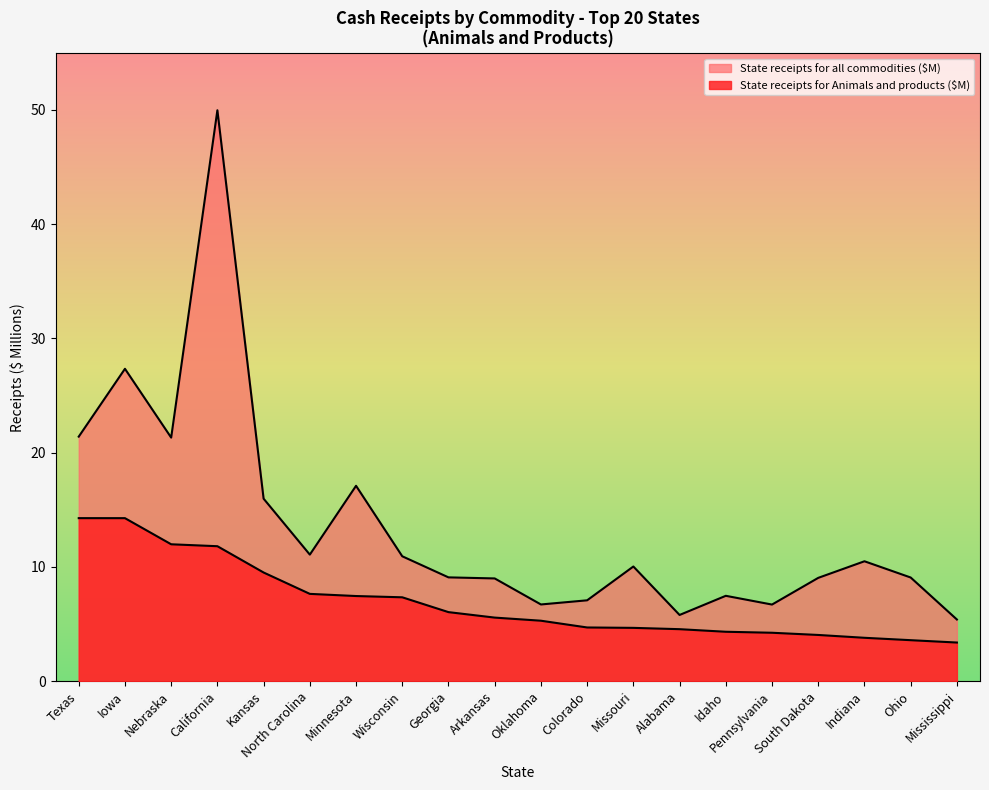

True or false: State receipts for all commodities ($1,000) and State receipts for Animals and products ($1,000) intersect in this chart.

False